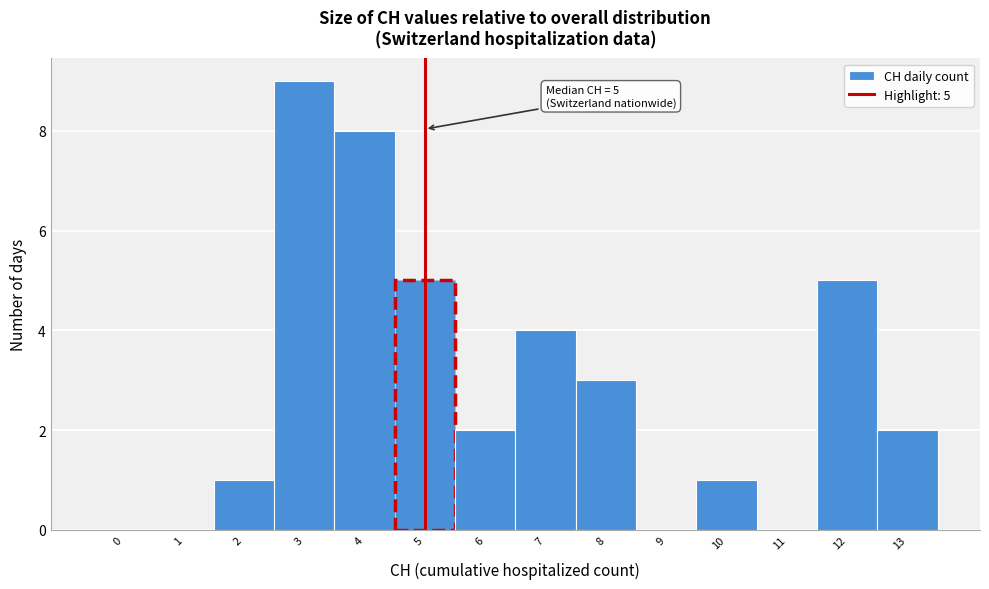

Reading left to right, what are all the values shown in this chart?

0=0	1=0	2=1	3=9	4=8	5=5	6=2	7=4	8=3	9=0	10=1	11=0	12=5	13=2